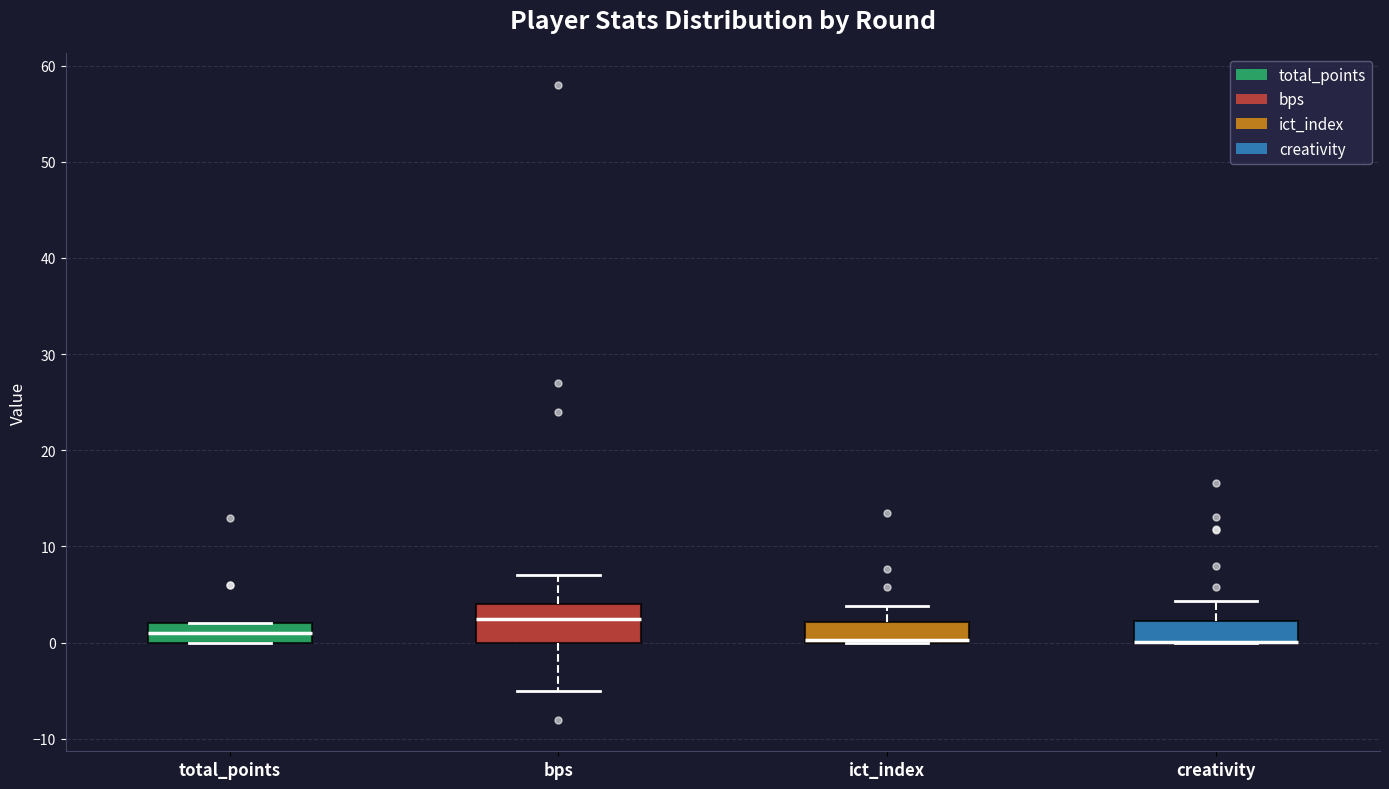

Reading left to right, transcribe this box plot: for each box, give where its median line is, the range the box spans, and where its two whiskers end, as read against the y-axis. The values are not printed on the chart, so give them approximately, as read against the axis.

total_points: median 1, box 0 to 2, whiskers 0 to 2
bps: median 3, box 0 to 4, whiskers -5 to 7
ict_index: median 0 (drawn on the box's lower edge), box 0 to 2, whiskers 0 to 4
creativity: median 0 (drawn on the box's lower edge), box 0 to 2, whiskers 0 to 4